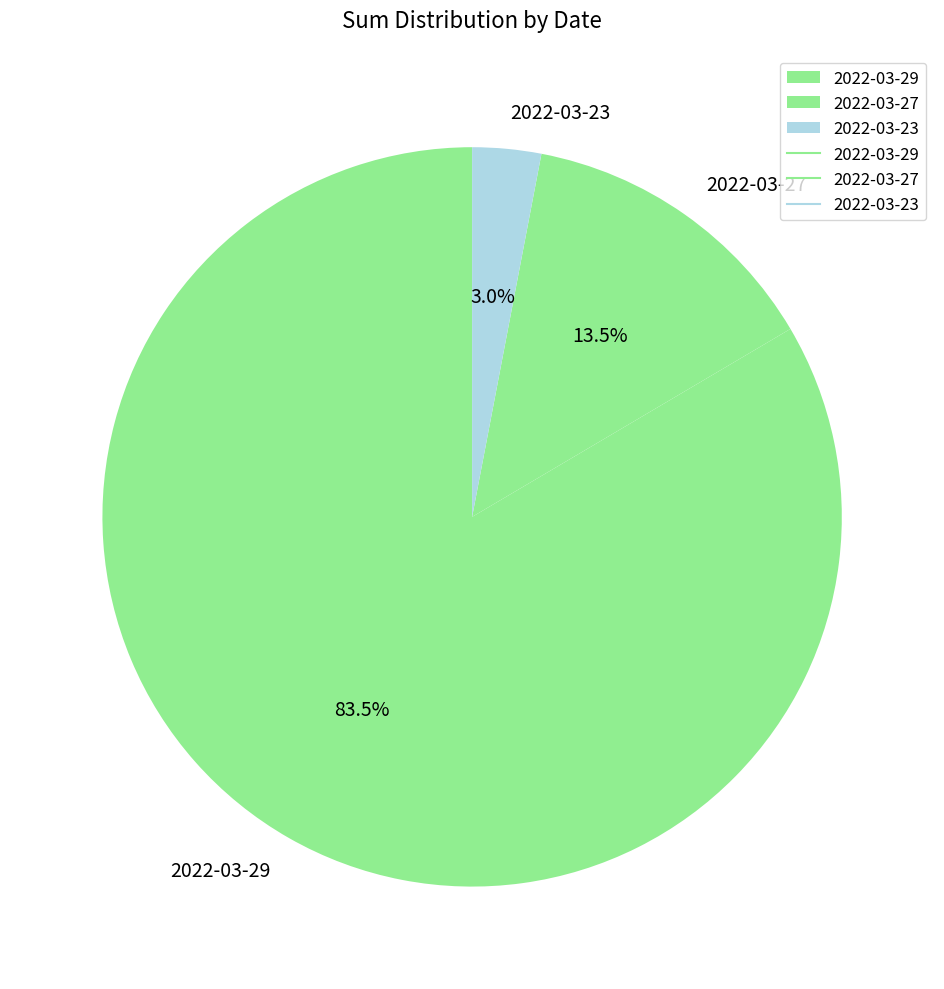

Count the number of slices in the pie.

3